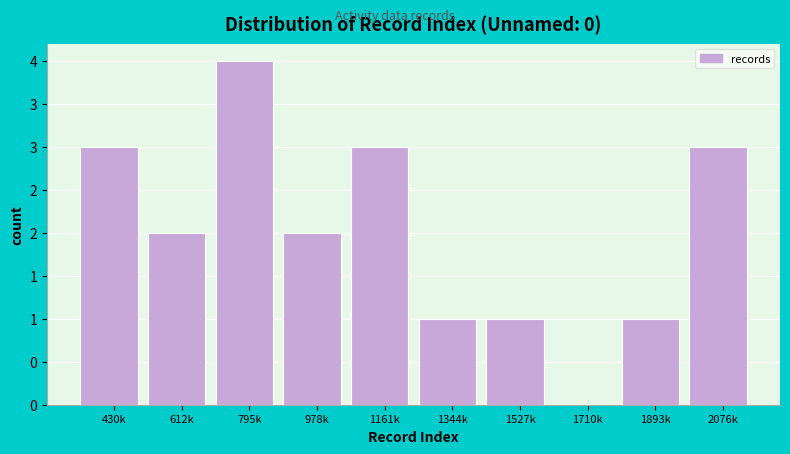

Are the bars horizontal?

No